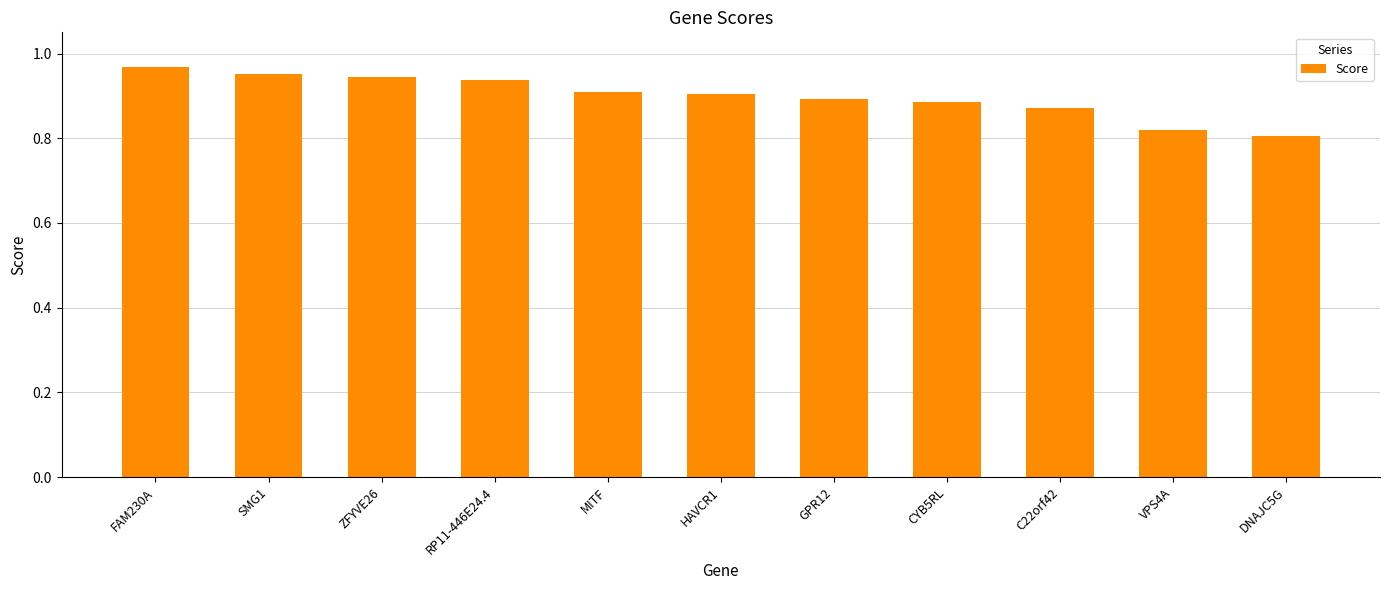

What is the difference between the values at GPR12 and ZFYVE26?

0.1